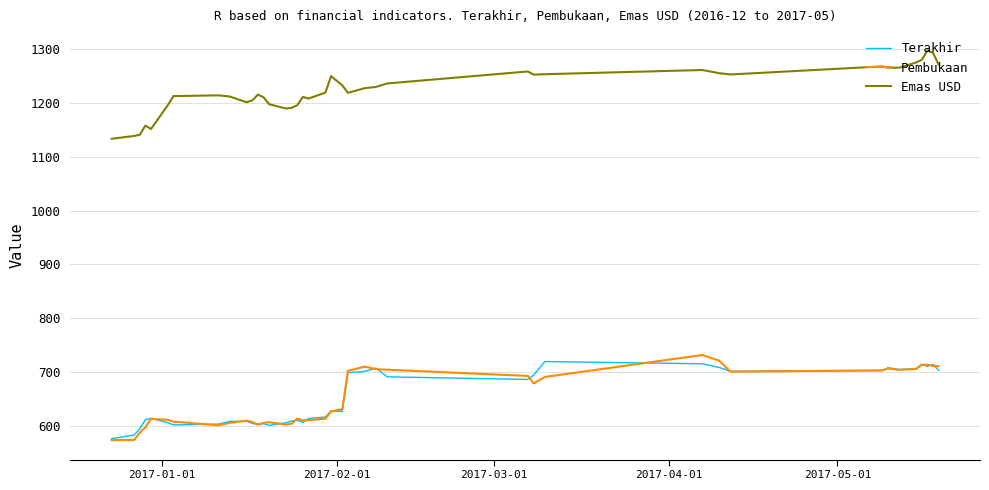

Which series has the largest total across all categories?

Emas USD